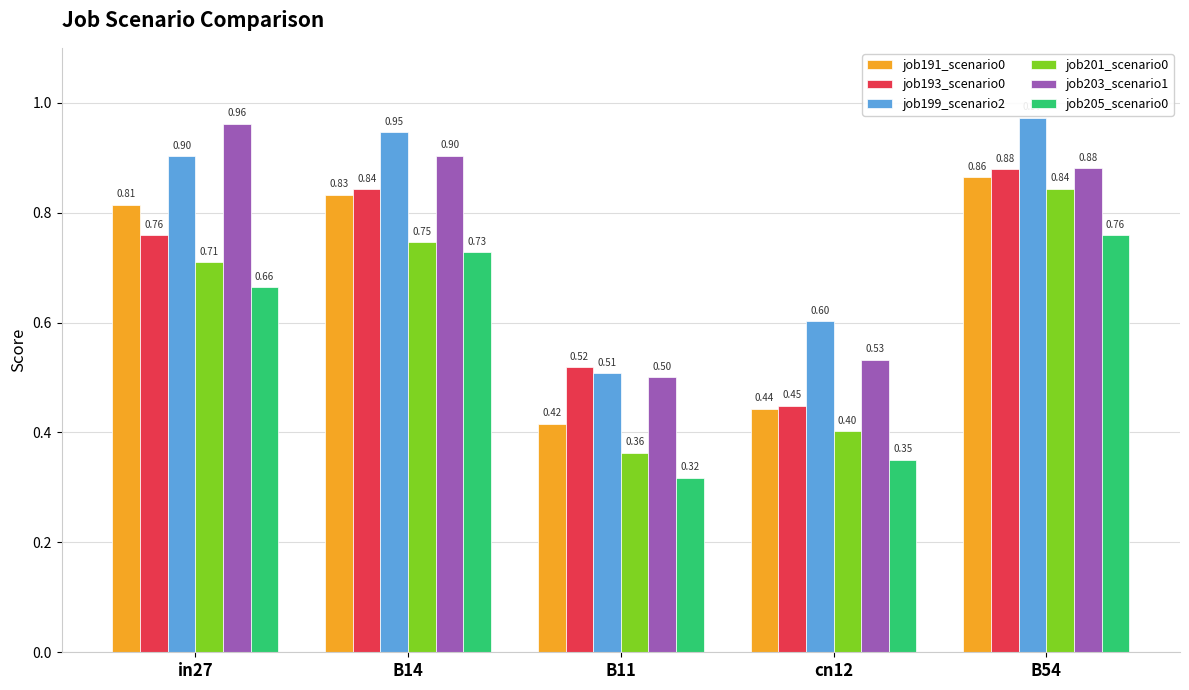

List the series in order of their peak value, highest first.

job199_scenario2, job203_scenario1, job193_scenario0, job191_scenario0, job201_scenario0, job205_scenario0